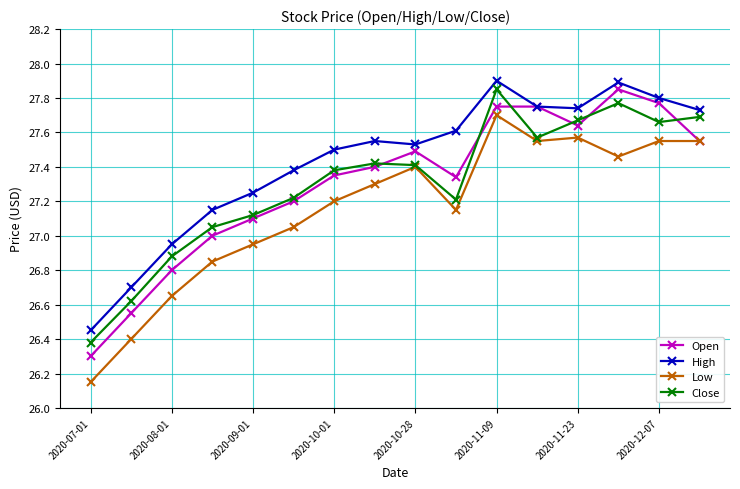

True or false: High has more than 1 interior local peaks.

True